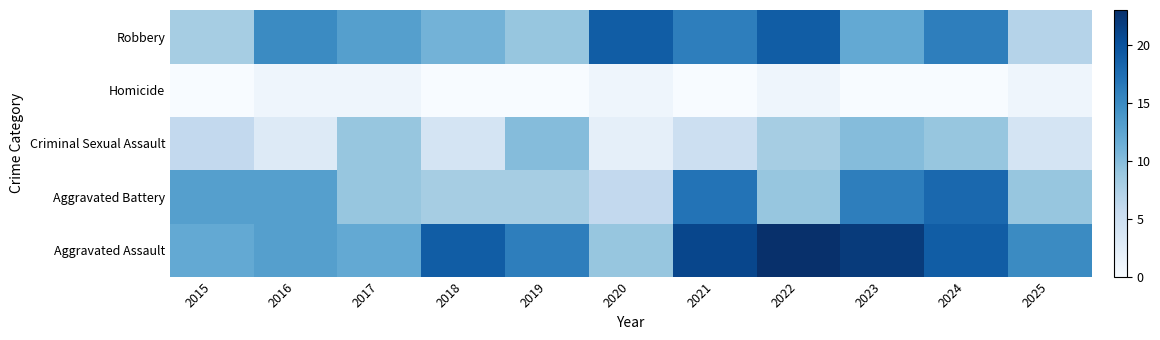

At which category does the chart reach its peak across all series?

2022